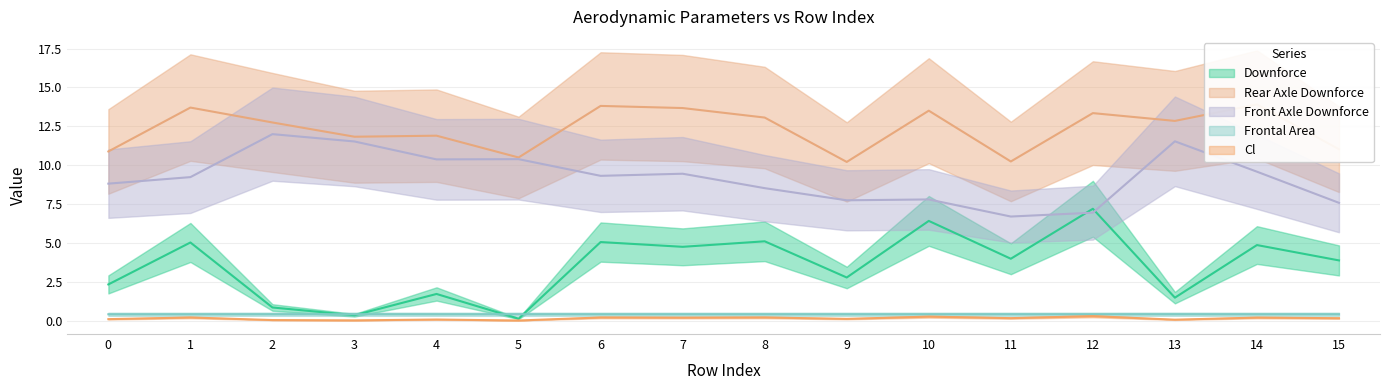

At how many categories does at least one series exceed 0?

16